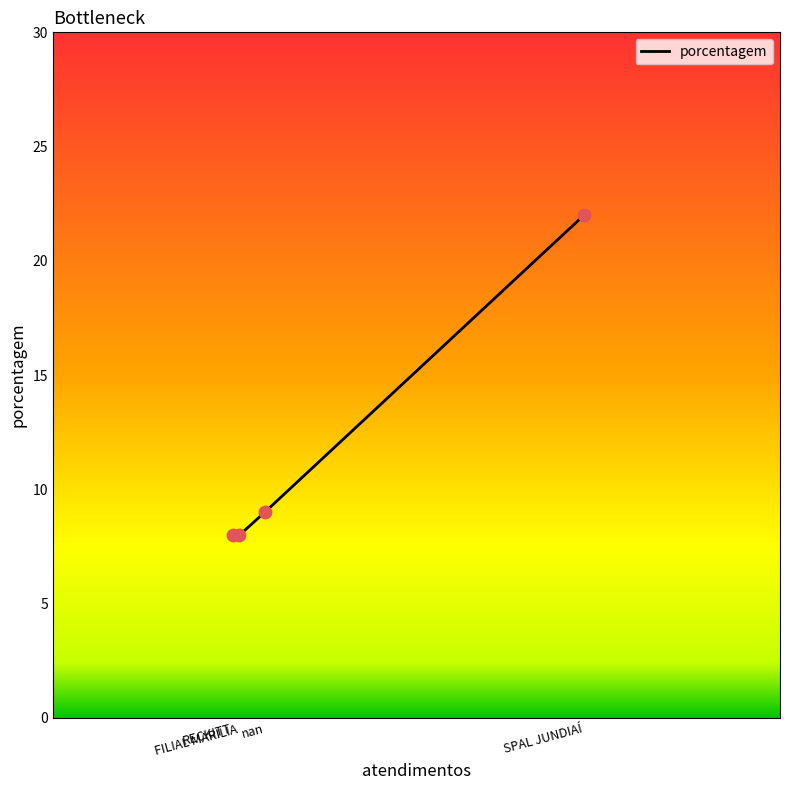

What is the change in value from SPAL JUNDIAÍ to nan?

-13